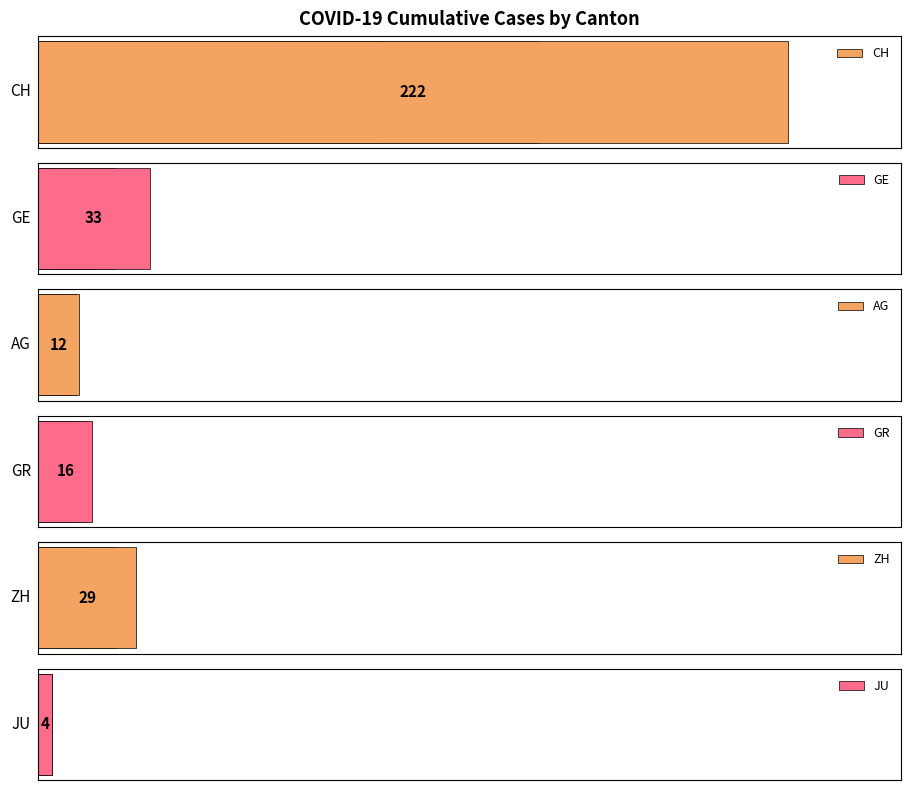

What are all the series names shown in the legend?

CH, GE, AG, GR, ZH, JU